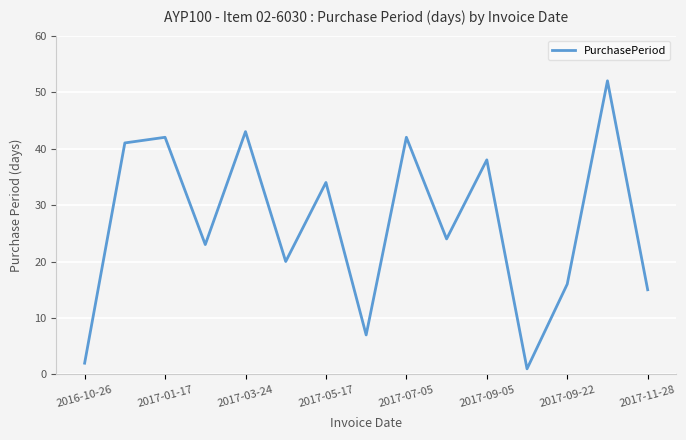

What is the maximum value shown in the chart?

52